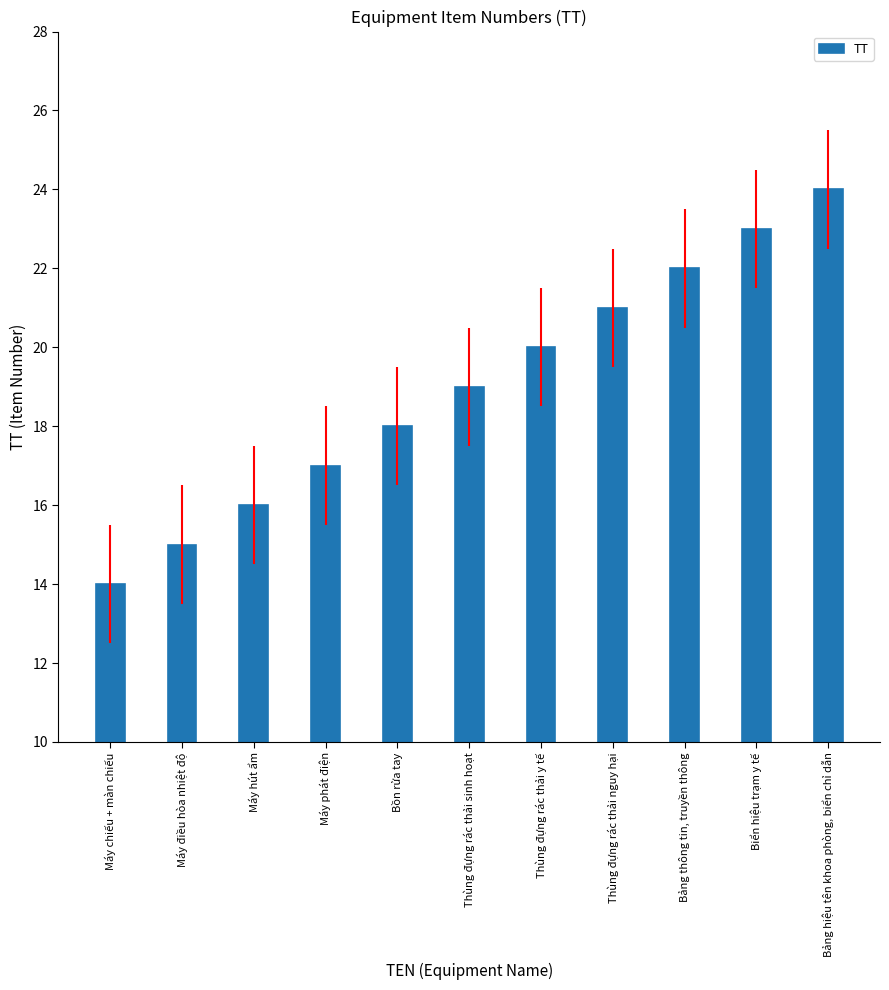

Rank the categories by value from lowest to highest.

Máy chiếu + màn chiếu, Máy điều hòa nhiệt độ, Máy hút ẩm, Máy phát điện, Bồn rửa tay, Thùng đựng rác thải sinh hoạt, Thùng đựng rác thải y tế, Thùng đựng rác thải nguy hại, Bảng thông tin, truyền thông, Biển hiệu trạm y tế, Bảng hiệu tên khoa phòng, biển chỉ dẫn